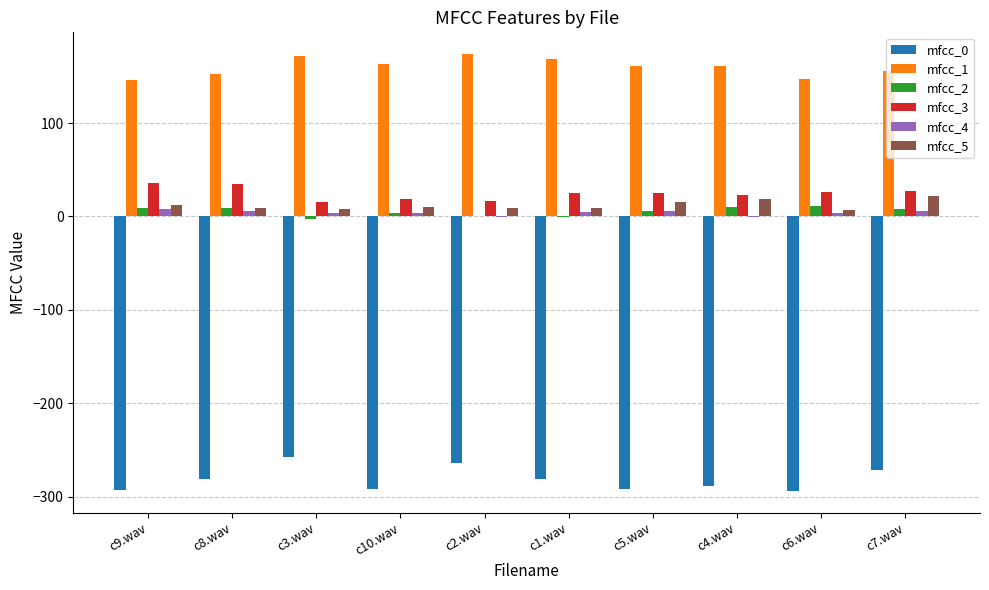

What is the maximum value shown in the chart?

173.9